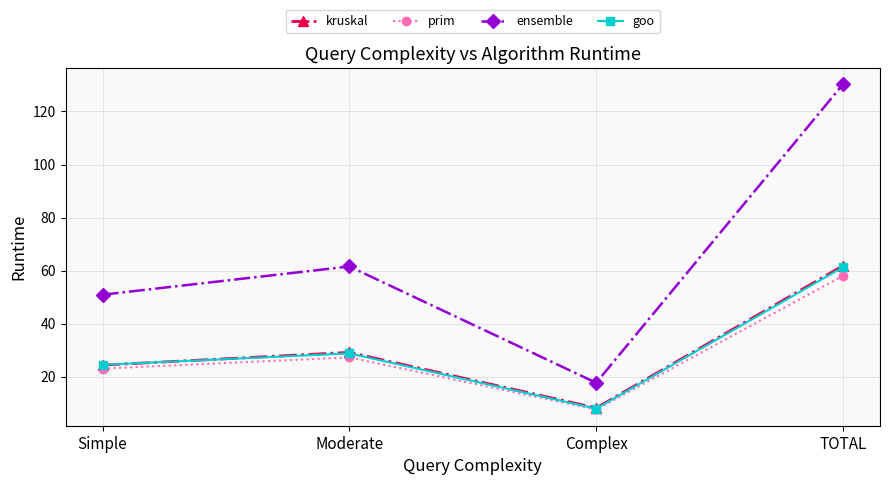

What is the sum of the goo values at Complex and Moderate?

36.8